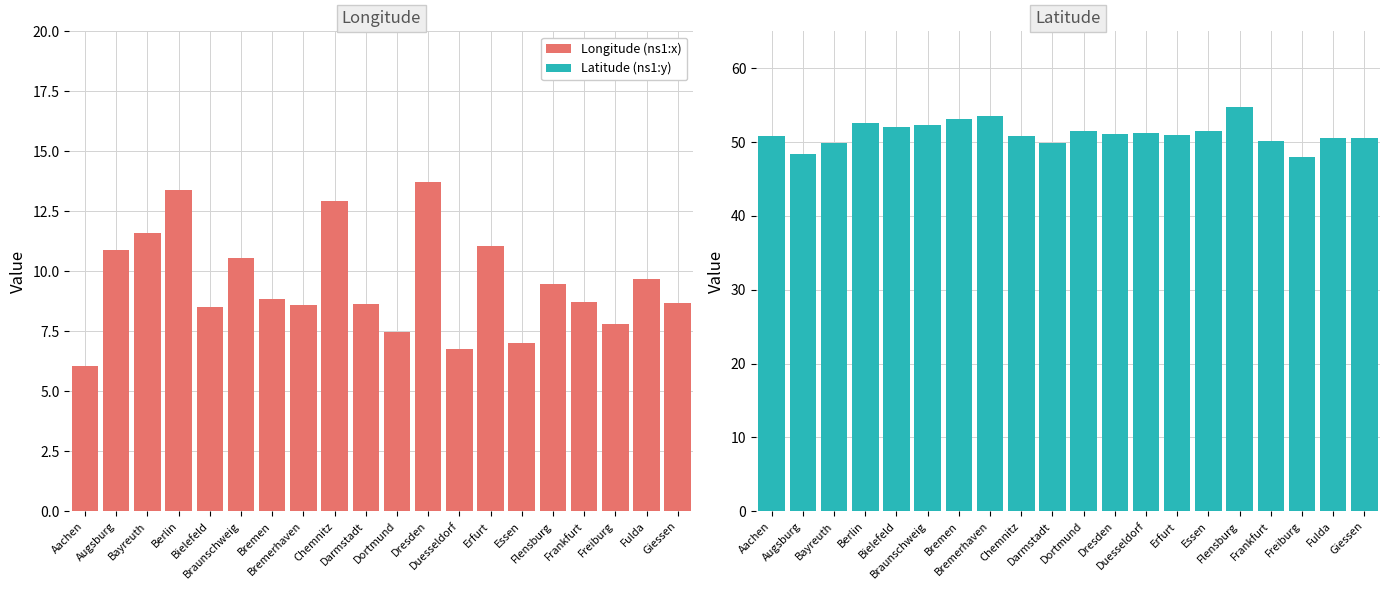

The Longitude (ns1:x) series shows 13.4 at Berlin. True or false?

True